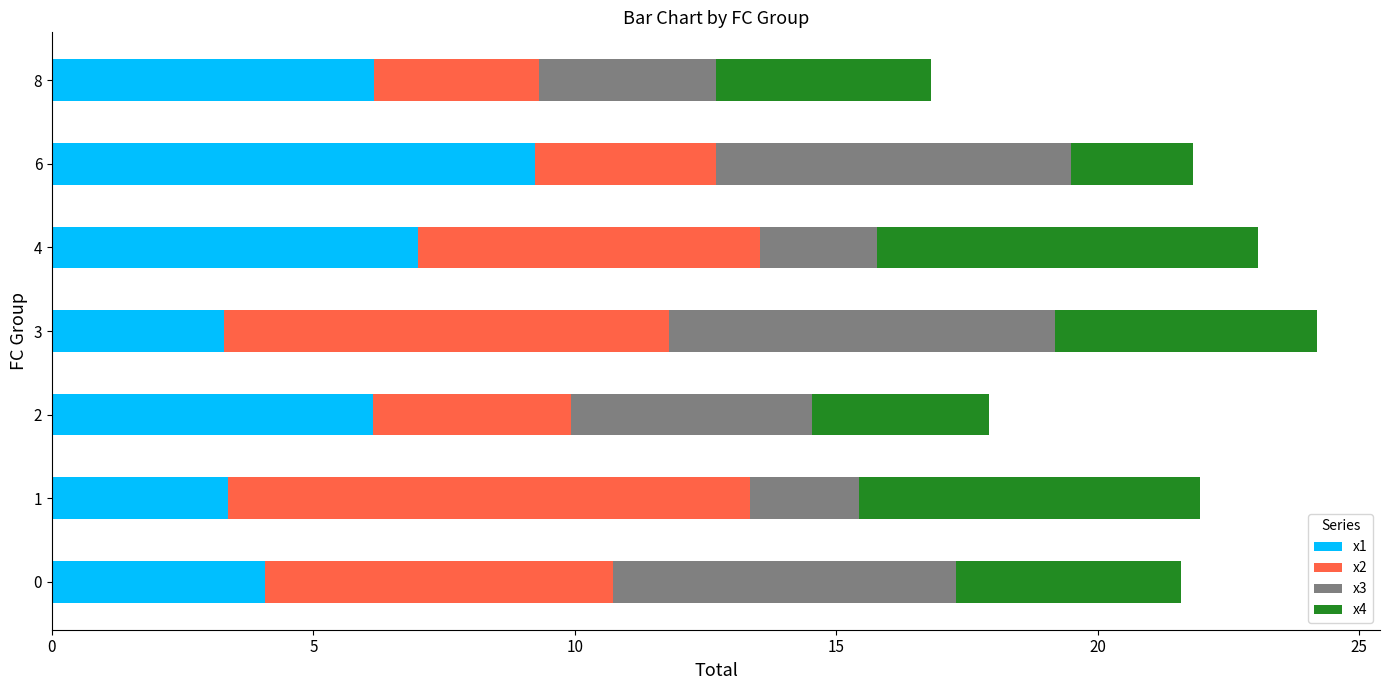

The x1 series shows 2.0 at 4. True or false?

False